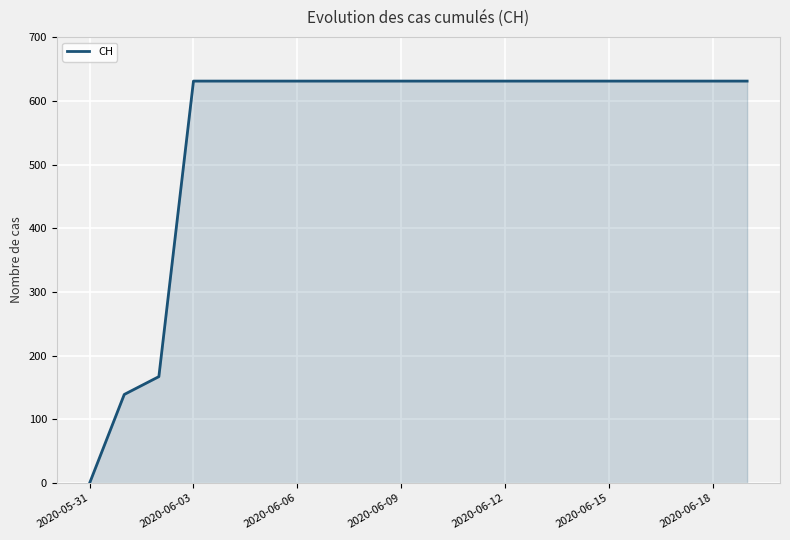

What is the maximum value shown in the chart?

631